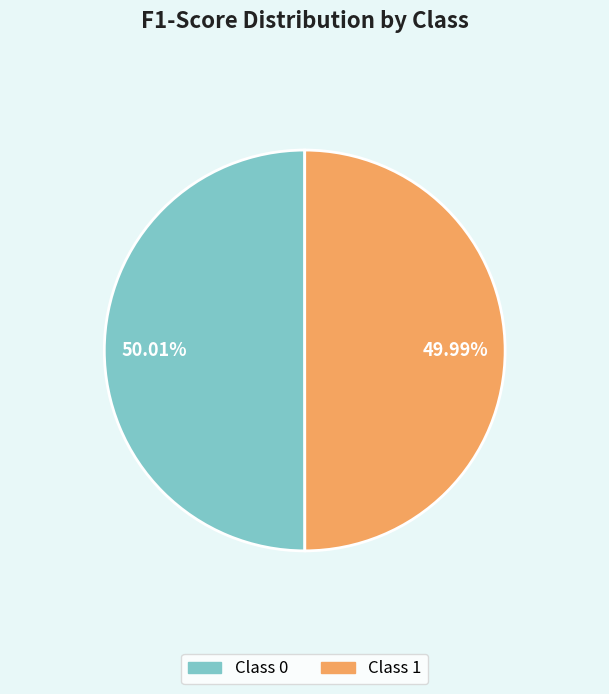

Is there a majority slice in this chart?

Yes